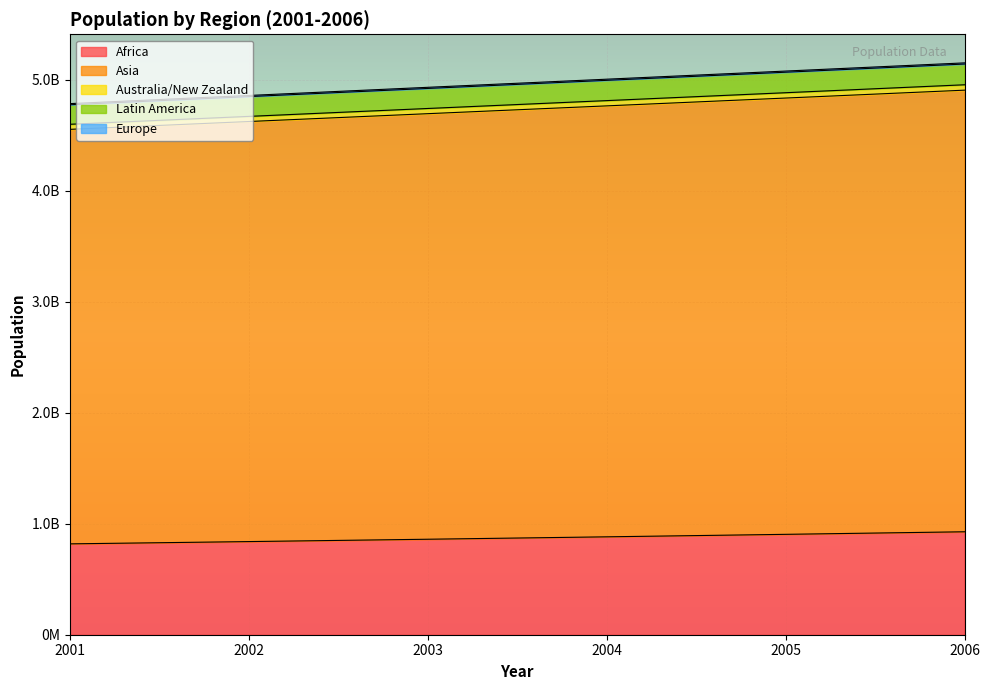

True or false: Latin America and Australia/New Zealand intersect in this chart.

False